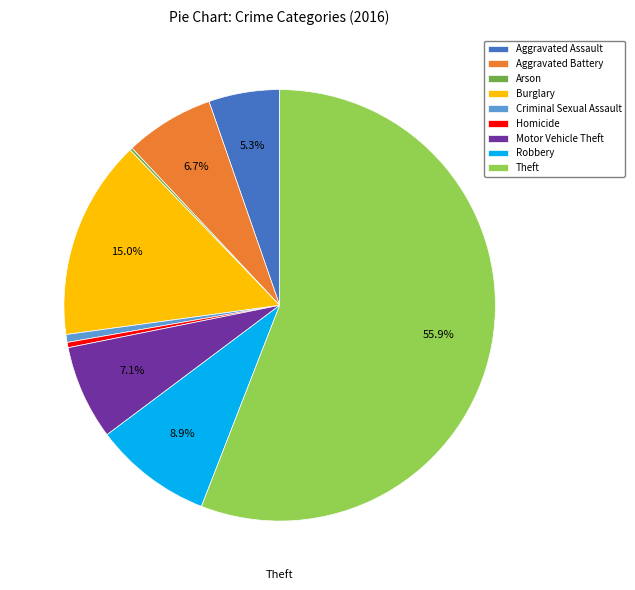

Which slice is the largest?

Theft